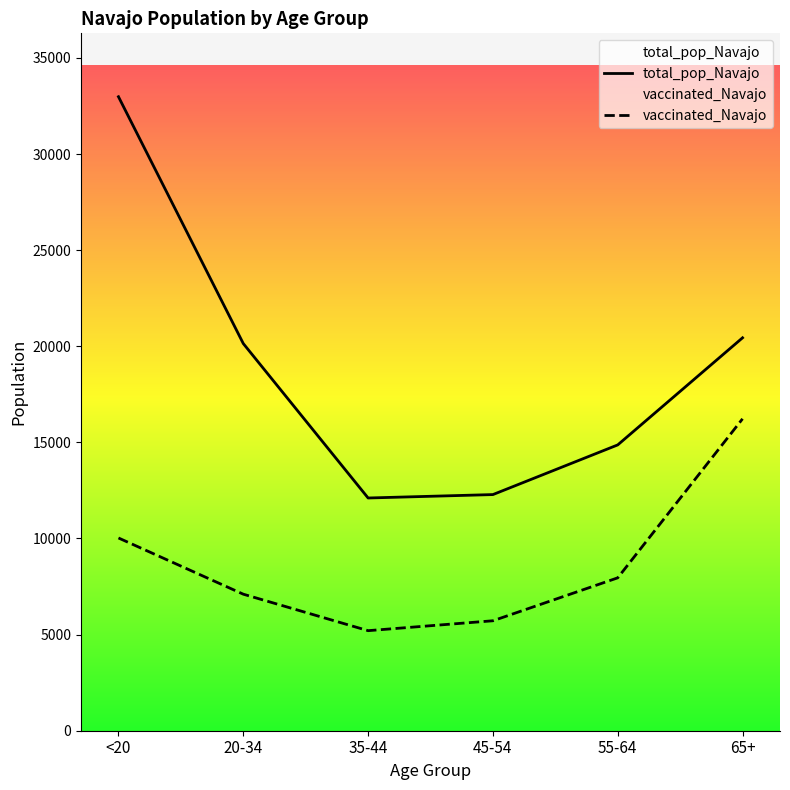

What is the sum of the vaccinated_Navajo values at 45-54 and <20?

15748